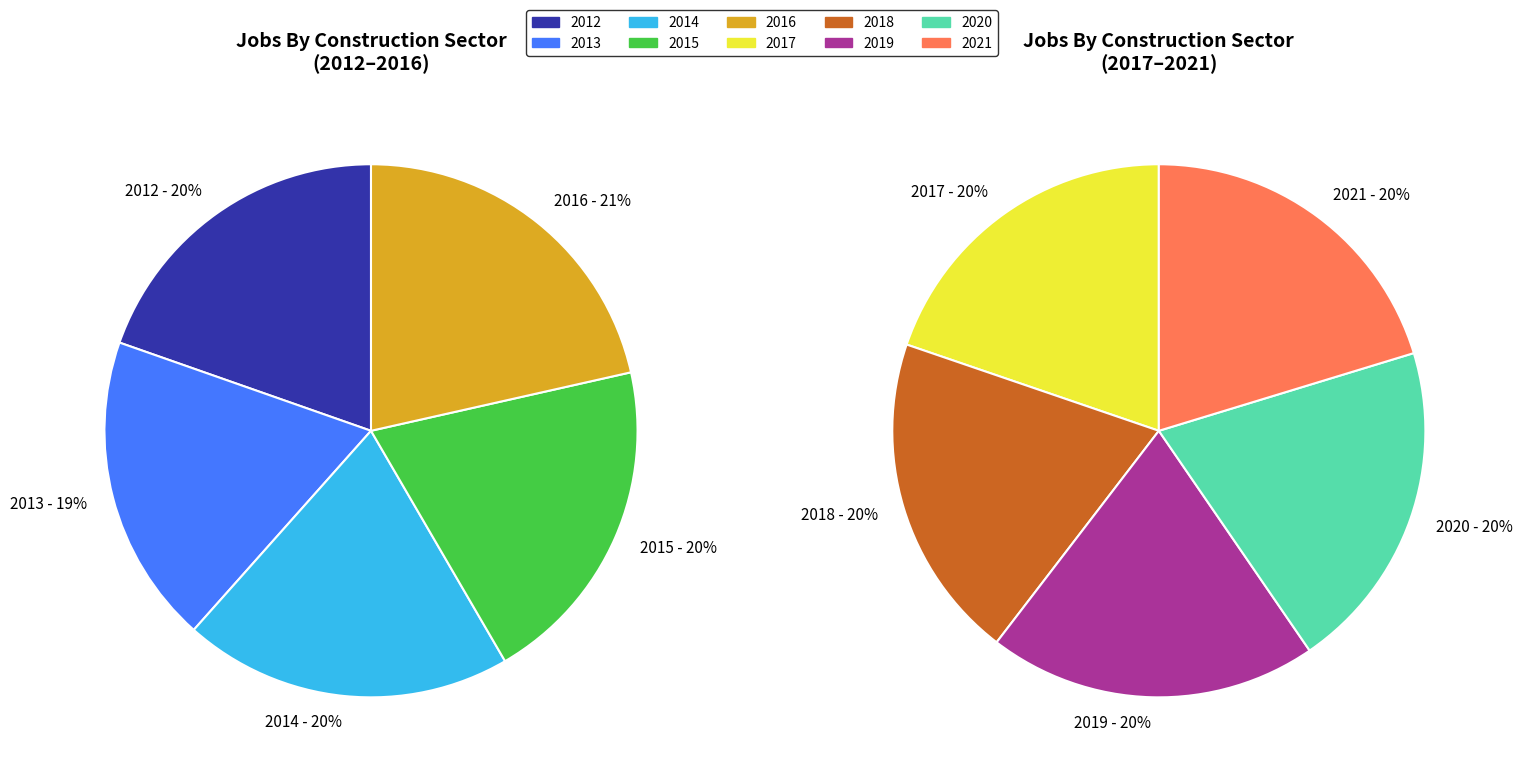

Combined, do 2015 and 2012 account for over 50%?

No